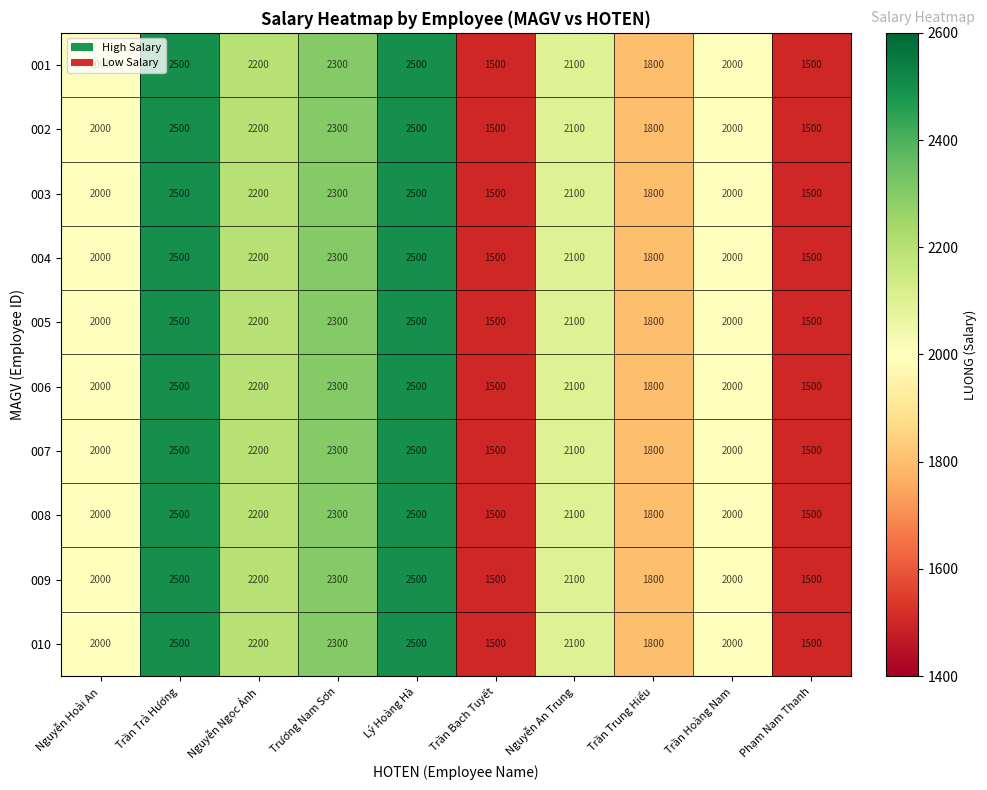

Count the 010 values in the range 1800 to 2300.

6